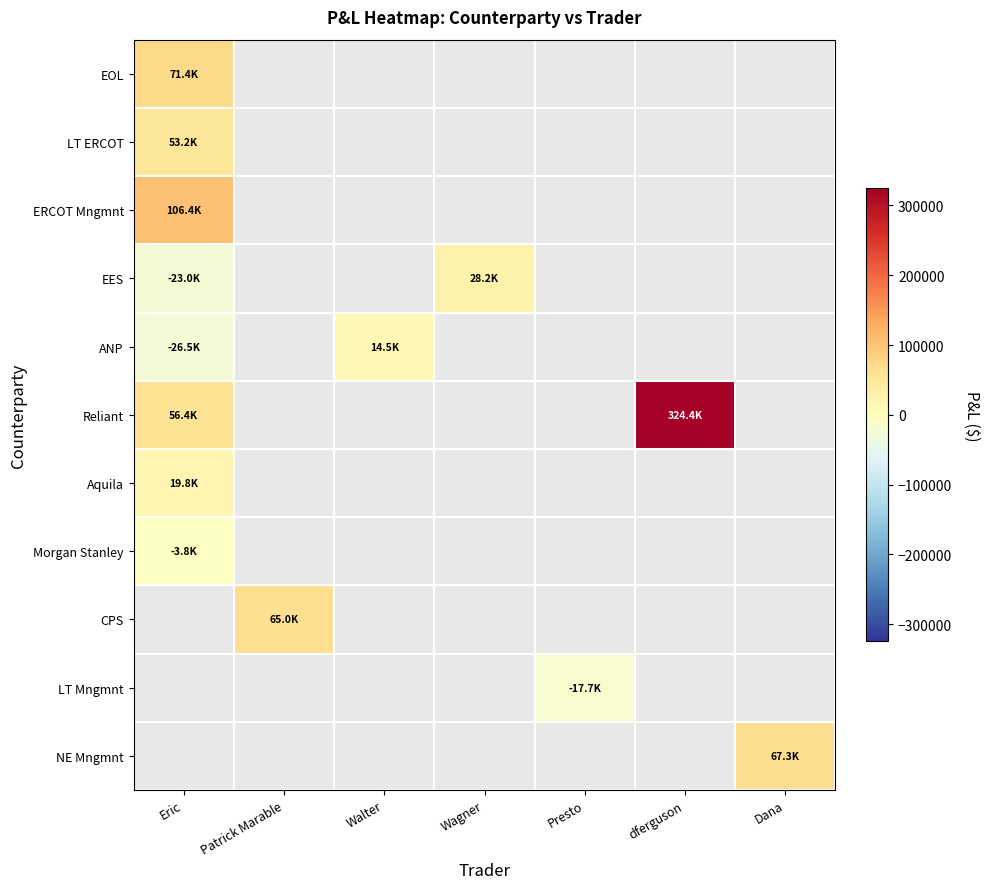

What is the difference between the maximum and minimum values in the Reliant series?

268029.2